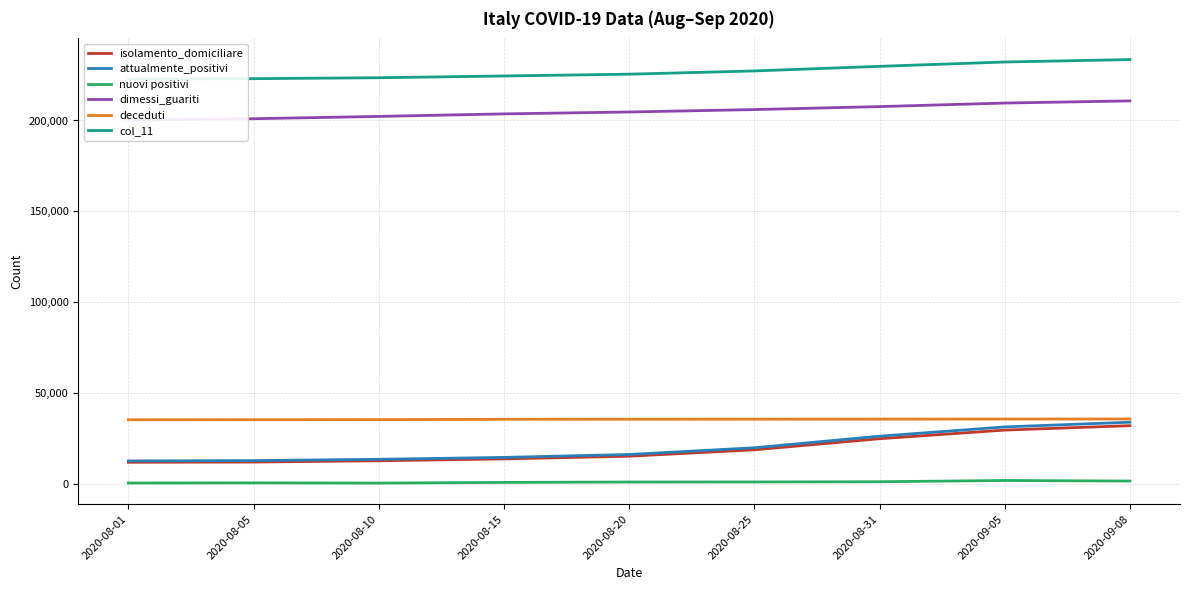

What is the maximum value for isolamento_domiciliare?

31886